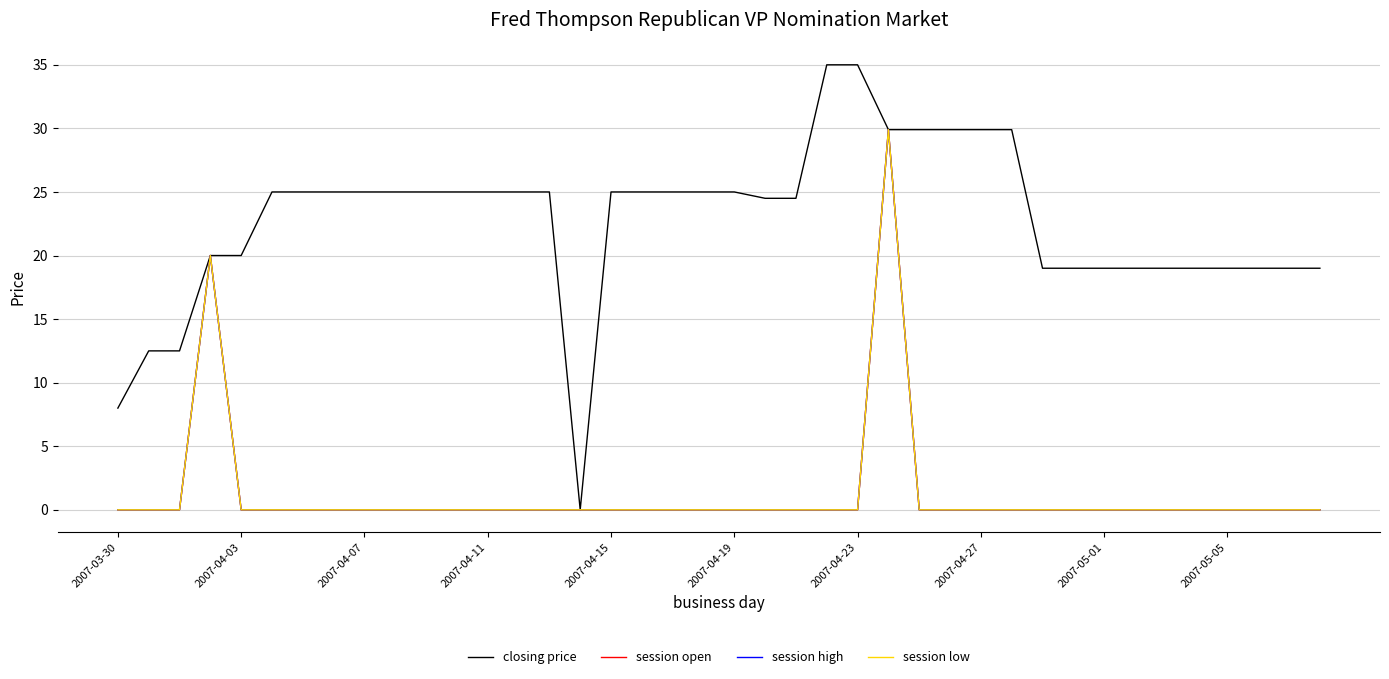

Reading left to right, what are all the values shown in this chart?

closing price: 8.0	12.5	12.5	20.0	20.0	25.0	25.0	25.0	25.0	25.0	25.0	25.0	25.0	25.0	25.0	0.0	25.0	25.0	25.0	25.0	25.0	24.5	24.5	35.0	35.0	29.9	29.9	29.9	29.9	29.9	19.0	19.0	19.0	19.0	19.0	19.0	19.0	19.0	19.0	19.0
session open: 0.0	0.0	0.0	20.0	0.0	0.0	0.0	0.0	0.0	0.0	0.0	0.0	0.0	0.0	0.0	0.0	0.0	0.0	0.0	0.0	0.0	0.0	0.0	0.0	0.0	29.9	0.0	0.0	0.0	0.0	0.0	0.0	0.0	0.0	0.0	0.0	0.0	0.0	0.0	0.0
session high: 0.0	0.0	0.0	20.0	0.0	0.0	0.0	0.0	0.0	0.0	0.0	0.0	0.0	0.0	0.0	0.0	0.0	0.0	0.0	0.0	0.0	0.0	0.0	0.0	0.0	29.9	0.0	0.0	0.0	0.0	0.0	0.0	0.0	0.0	0.0	0.0	0.0	0.0	0.0	0.0
session low: 0.0	0.0	0.0	20.0	0.0	0.0	0.0	0.0	0.0	0.0	0.0	0.0	0.0	0.0	0.0	0.0	0.0	0.0	0.0	0.0	0.0	0.0	0.0	0.0	0.0	29.9	0.0	0.0	0.0	0.0	0.0	0.0	0.0	0.0	0.0	0.0	0.0	0.0	0.0	0.0